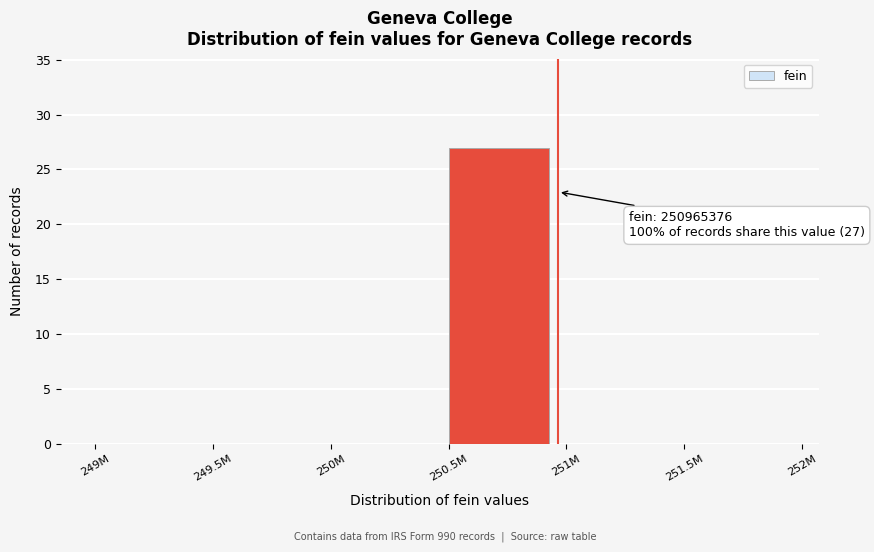

Reading left to right, transcribe all the data shown in this chart.

249M=0	249.5M=0	250M=0	250.5M=27	251M=0	251.5M=0